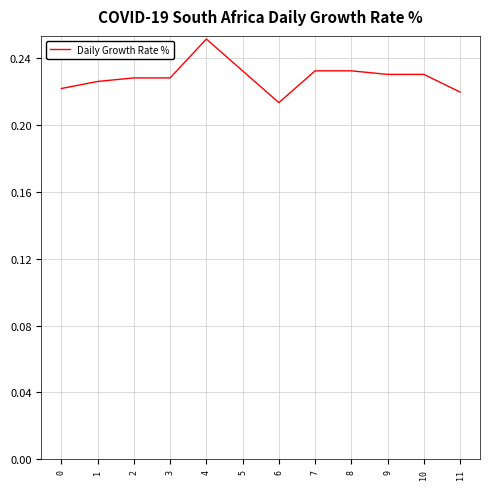

Which label corresponds to the largest value in the chart?

4